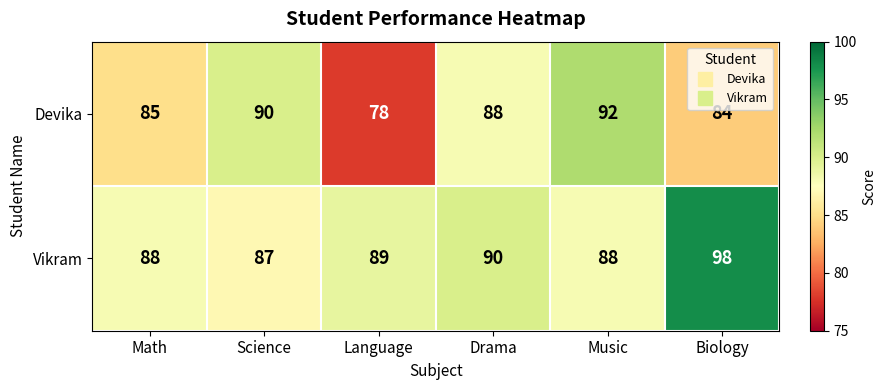

Reading right to left, what are all the values shown in this chart?

Devika: Biology=84	Music=92	Drama=88	Language=78	Science=90	Math=85
Vikram: Biology=98	Music=88	Drama=90	Language=89	Science=87	Math=88